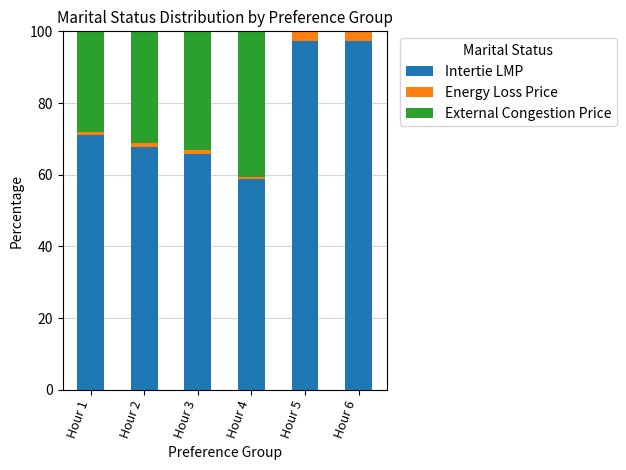

What is the maximum value for Intertie LMP?

97.3